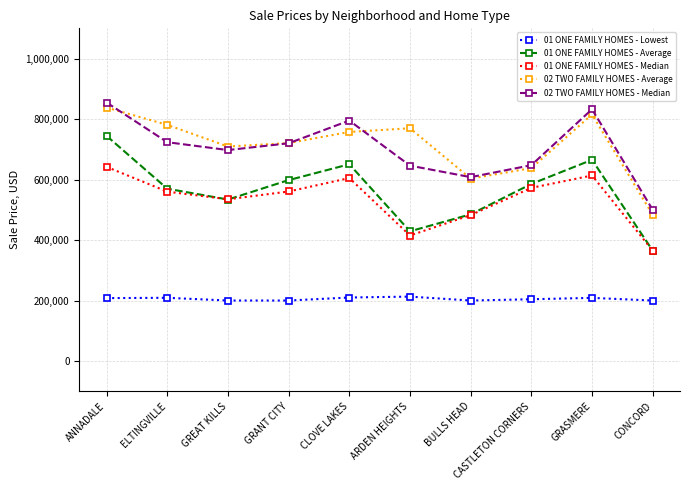

What is the difference between the second highest and second lowest values in the 02 TWO FAMILY HOMES - Median series?

224500